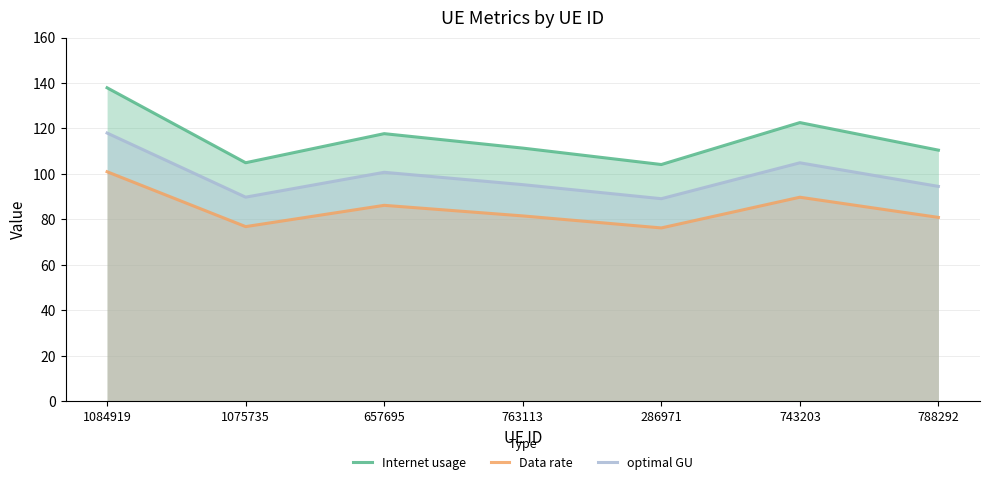

Between 1084919 and 763113, which series saw the biggest shift?

Internet usage